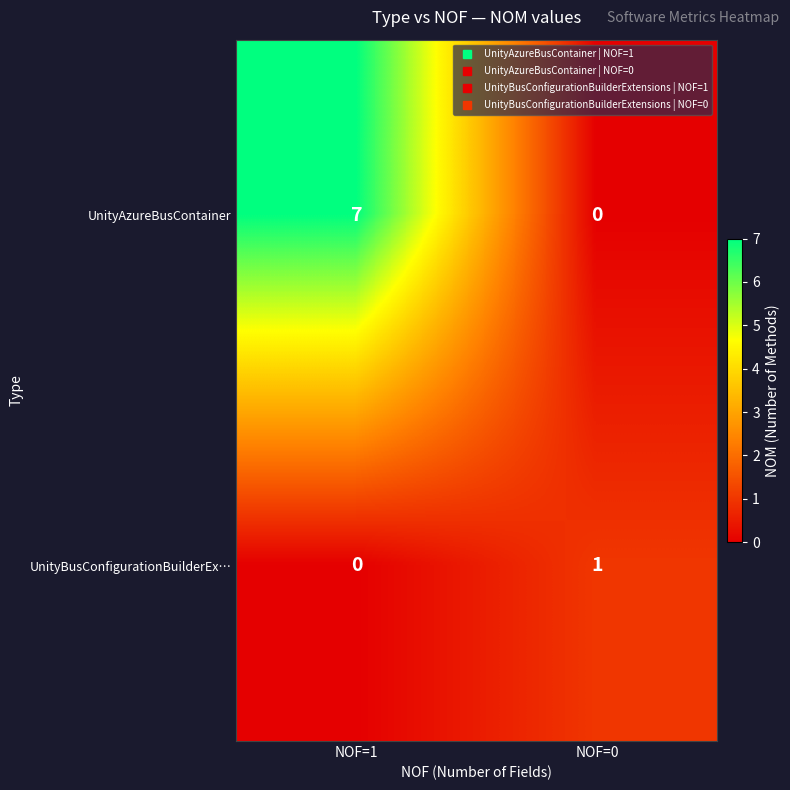

Reading left to right, transcribe all the data shown in this chart.

UnityAzureBusContainer: NOF=1=7	NOF=0=0
UnityBusConfigurationBuilderEx…: NOF=1=0	NOF=0=1